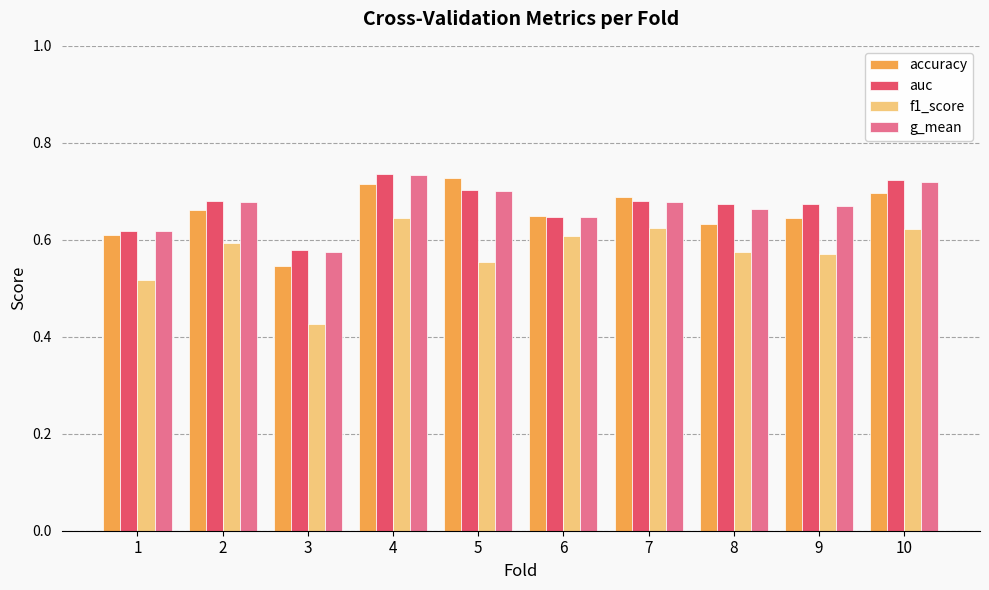

Is the value of g_mean at 7 greater than the value of f1_score at 6?

Yes